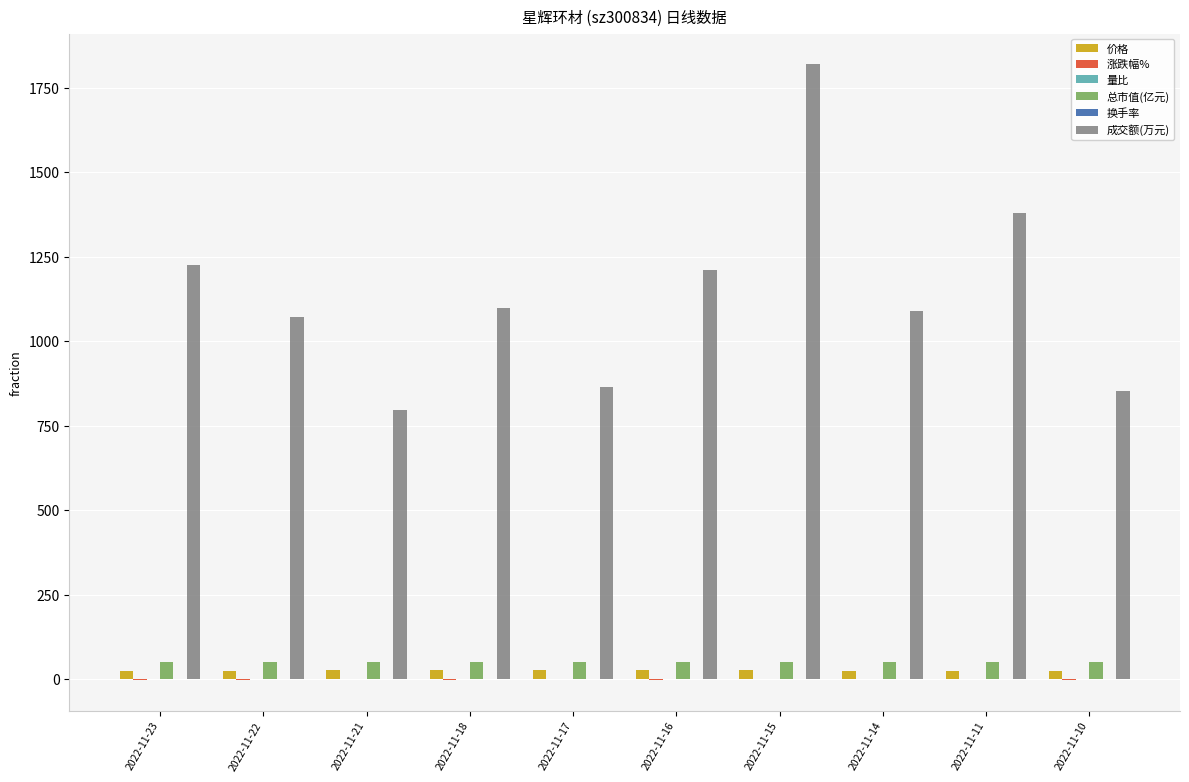

What is the sum of all 成交额(万元) values?

11411.0